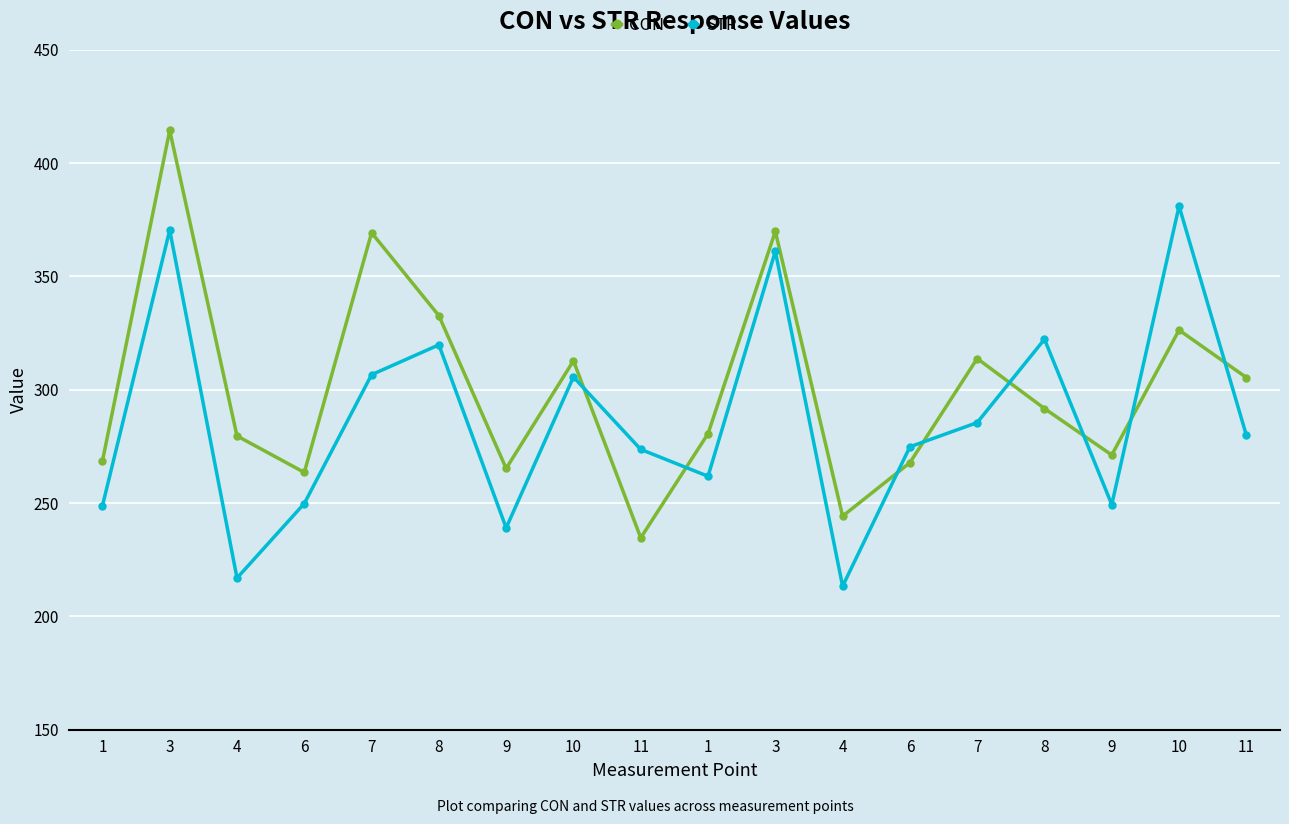

How many lines are shown in the chart?

2